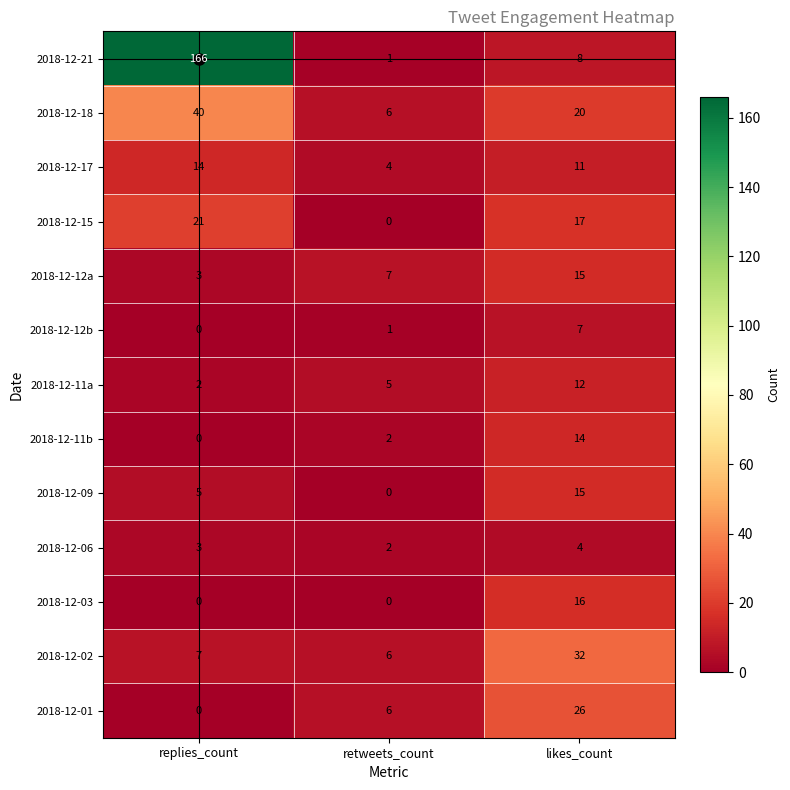

List the labels in order of 2018-12-12a value, smallest first.

replies_count, retweets_count, likes_count